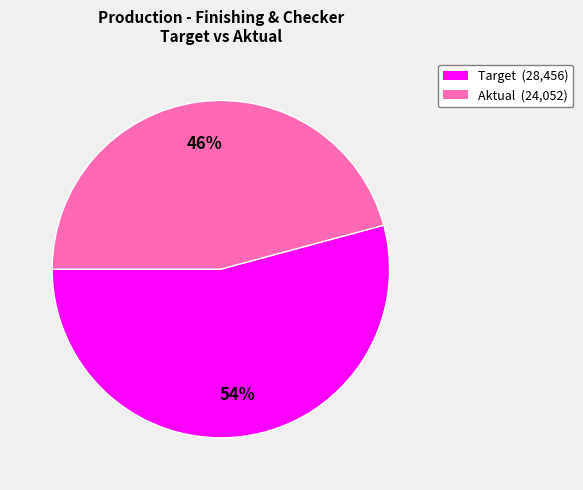

To the nearest percent, what is the difference between the largest and smallest slice percentages?

8%